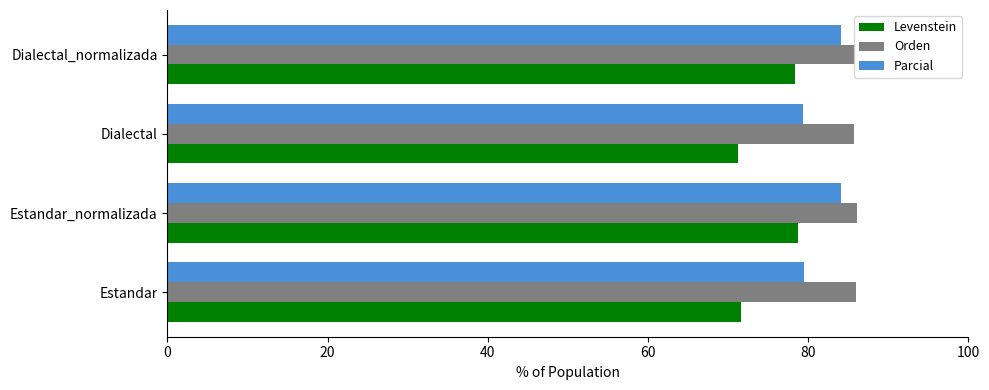

Is it true that Parcial equals 79.5 at Estandar?

True